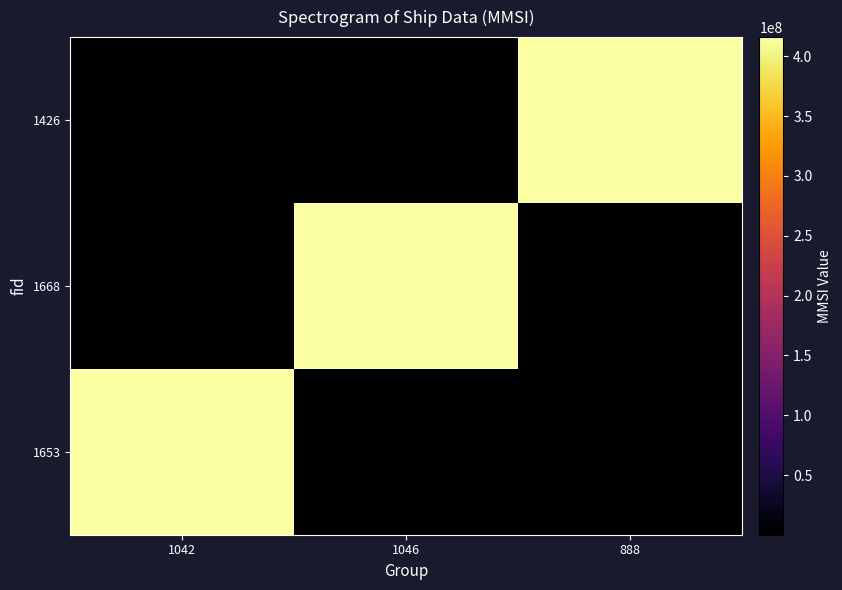

Reading left to right, transcribe all the data shown in this chart.

1653: 1042=416059584	1046=100000	888=100000
1668: 1042=100000	1046=416059584	888=100000
1426: 1042=100000	1046=100000	888=416059584